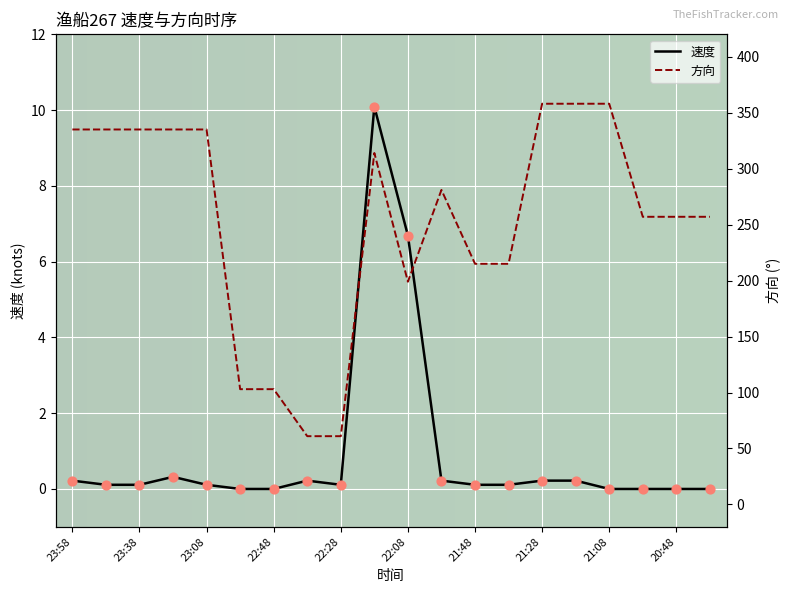

At how many categories does at least one series exceed 245?

13